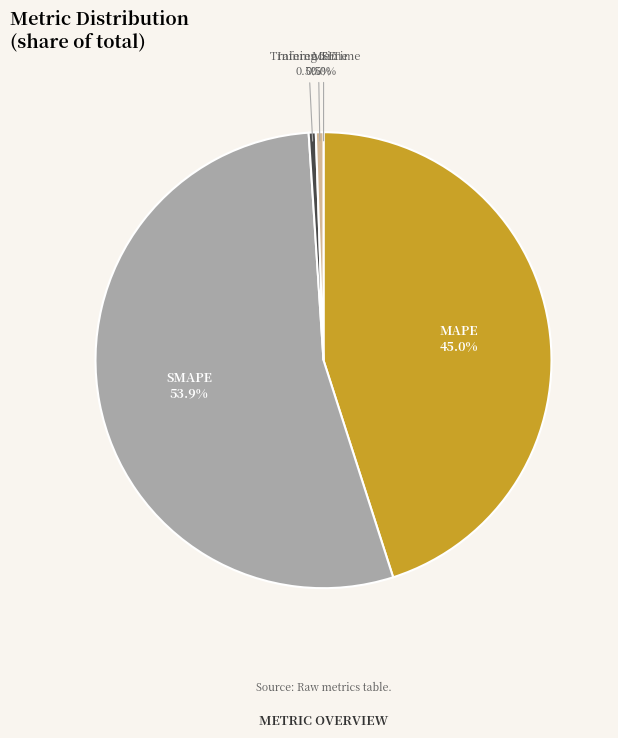

Between Training Time and SMAPE, which is larger?

SMAPE